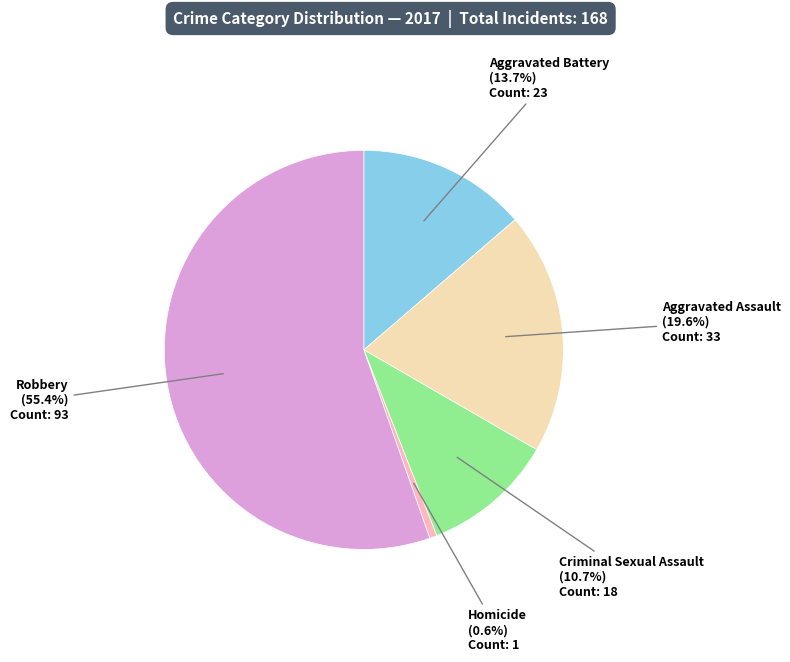

Is there a majority slice in this chart?

Yes